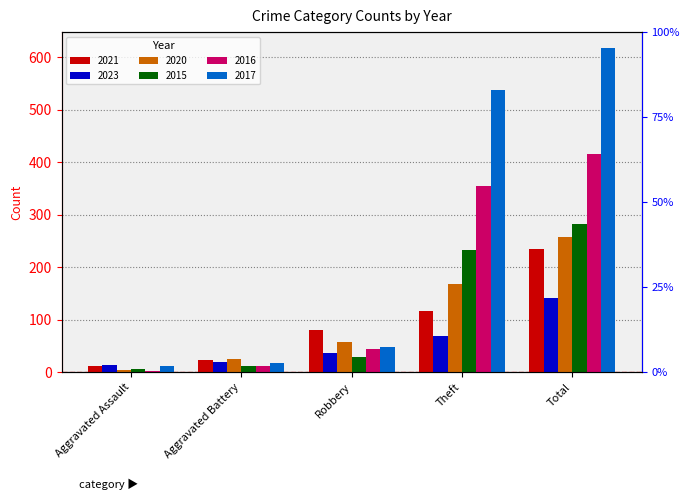

Rank the series at Theft from lowest to highest value.

2023, 2021, 2020, 2015, 2016, 2017